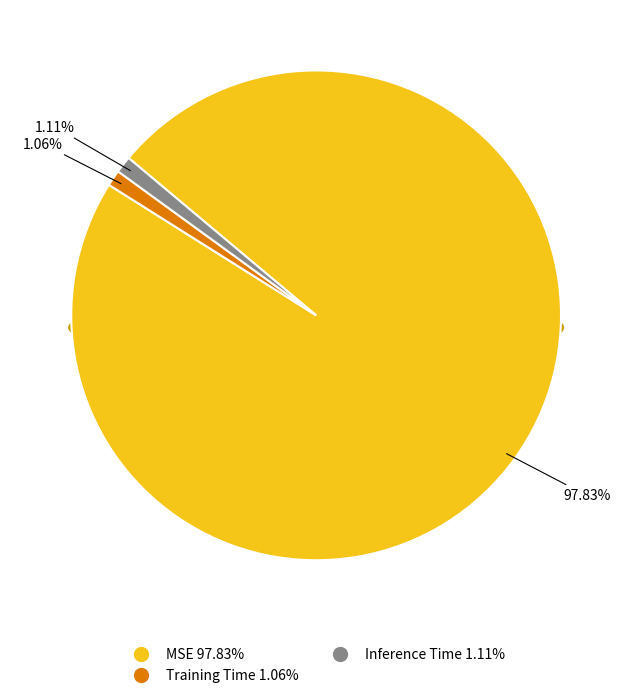

Which category has the biggest portion of the pie?

MSE